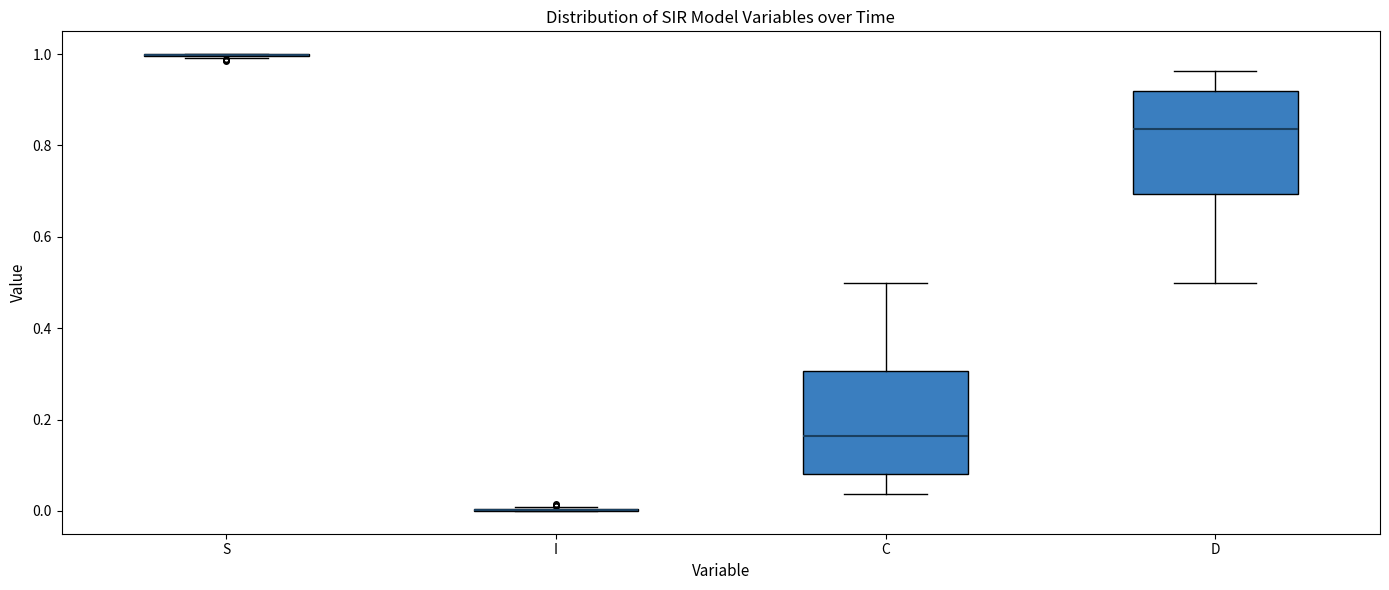

Reading left to right, read every box against the y-axis: the position of its median line, the range the box covers, and the ends of its whiskers. The values are not printed on the chart, so give them approximately, as read against the axis.

S: box collapsed to a line at 1.00, whiskers 1.00 to 1.00
I: box collapsed to a line at 0.00, whiskers 0.00 to 0.00
C: median 0.16, box 0.08 to 0.30, whiskers 0.04 to 0.50
D: median 0.84, box 0.70 to 0.92, whiskers 0.50 to 0.96